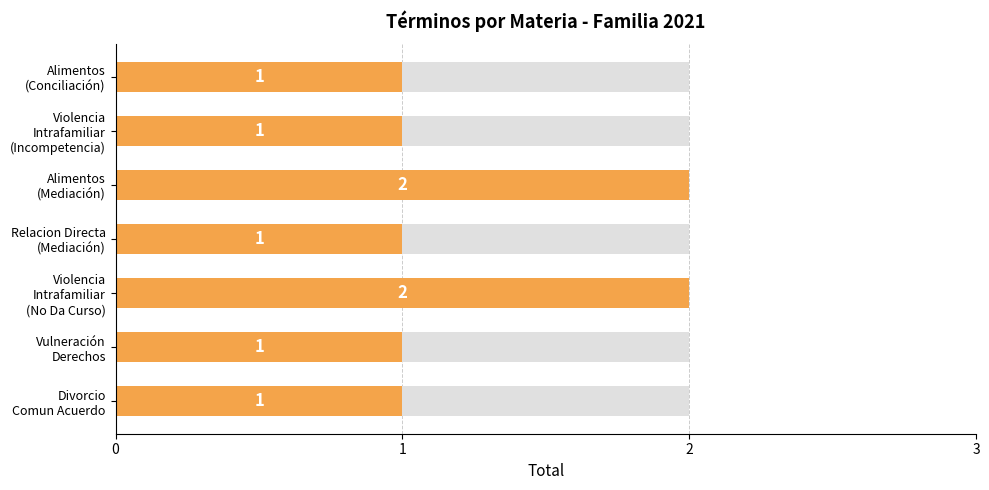

Reading left to right, transcribe all the data shown in this chart.

1	1	2	1	2	1	1